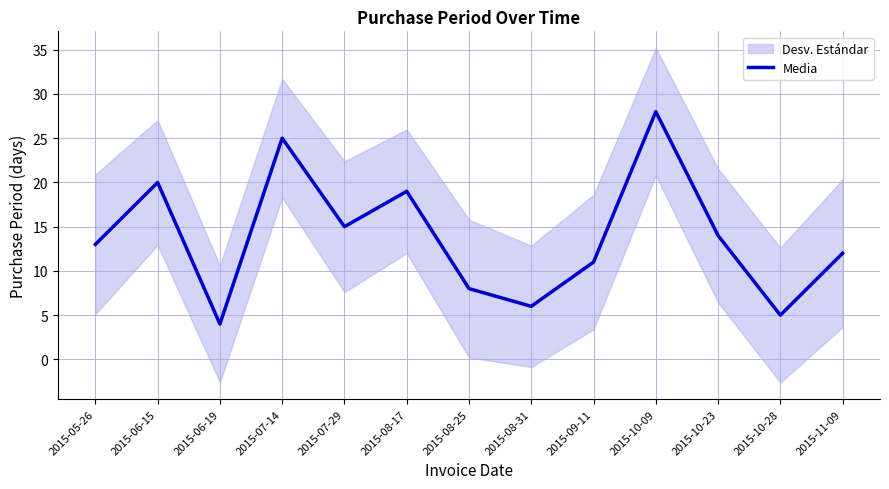

How many data points are less than 13?

6